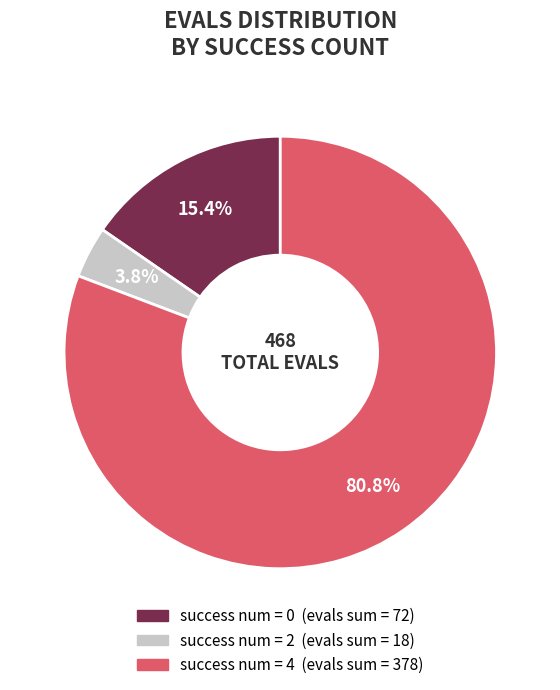

Does any single category account for the majority?

Yes